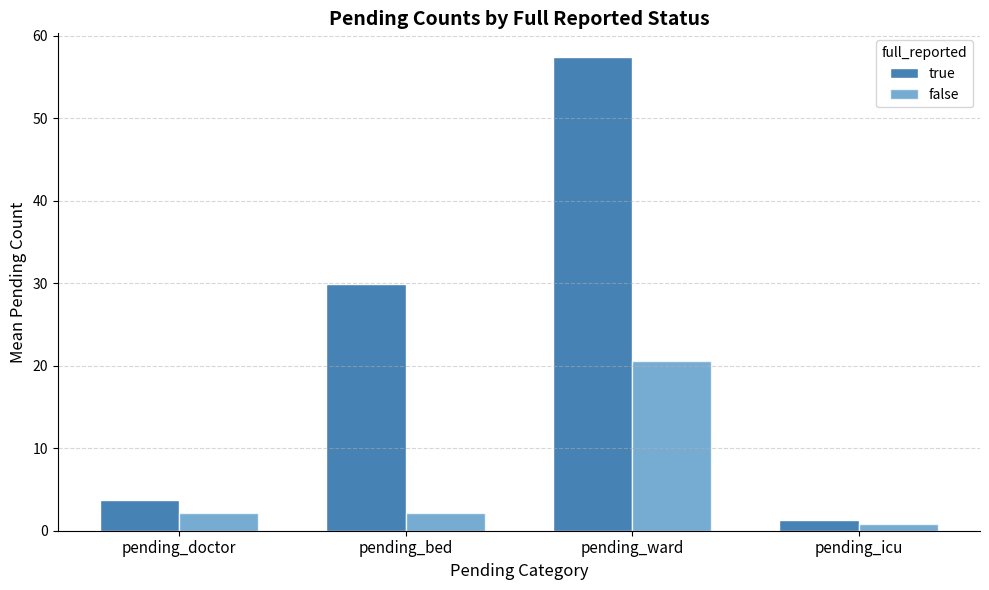

Reading left to right, extract all data points from this chart.

true: pending_doctor=3.8	pending_bed=29.9	pending_ward=57.4	pending_icu=1.3
false: pending_doctor=2.2	pending_bed=2.2	pending_ward=20.6	pending_icu=0.8